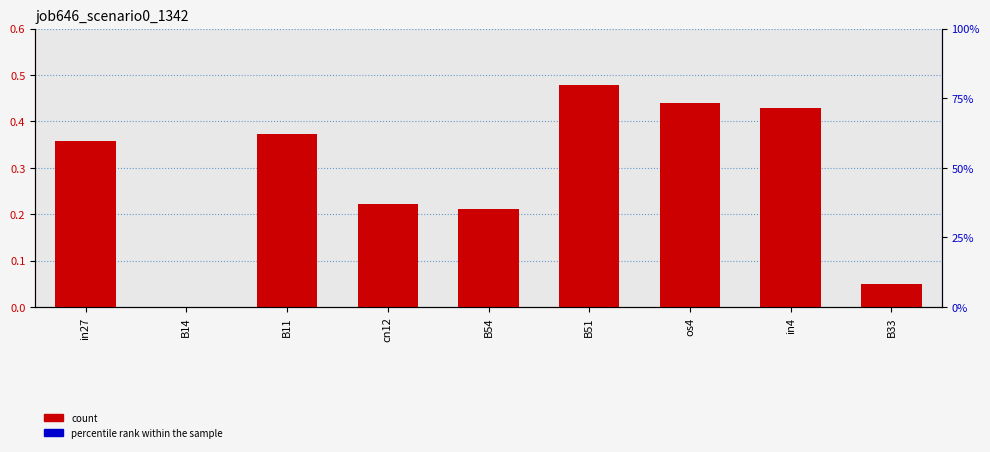

Rank the categories by value from lowest to highest.

B14, B33, B54, cn12, in27, B11, in4, os4, B51